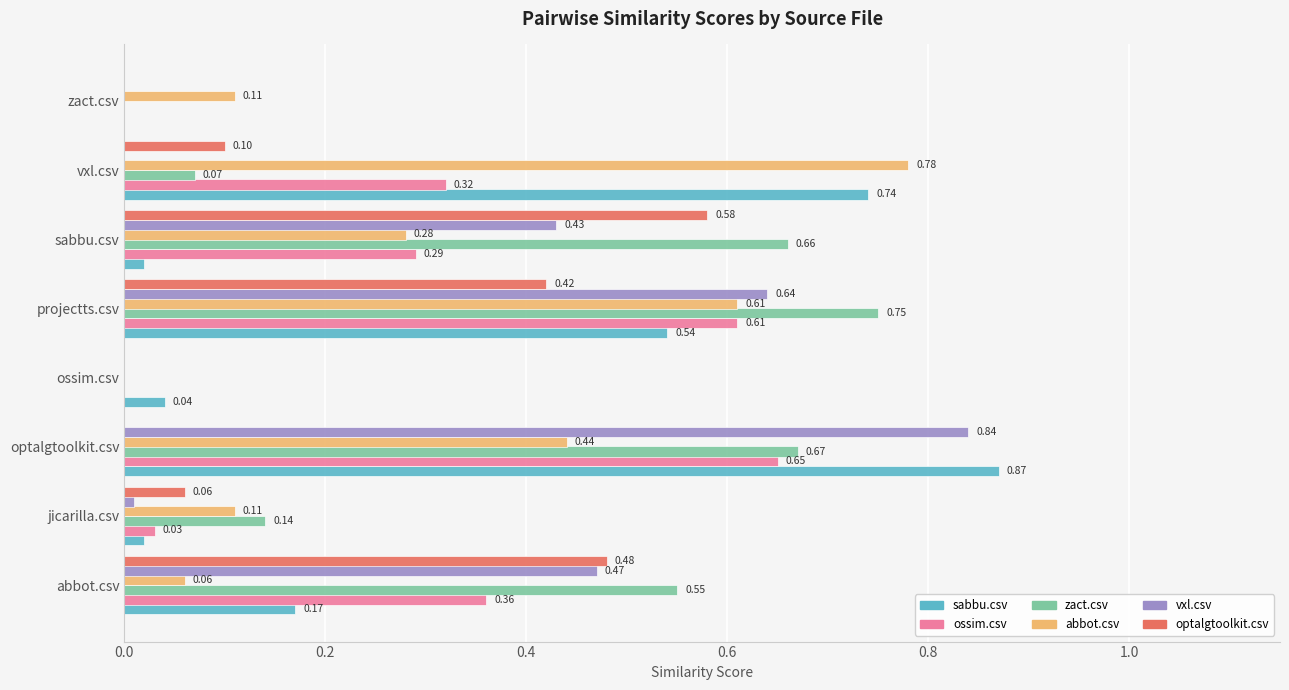

What is the sum of all sabbu.csv values?

2.4